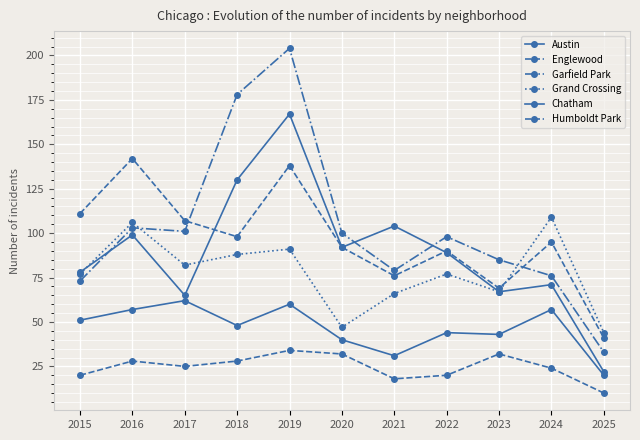

At which label does Garfield Park first exceed 98?

2016